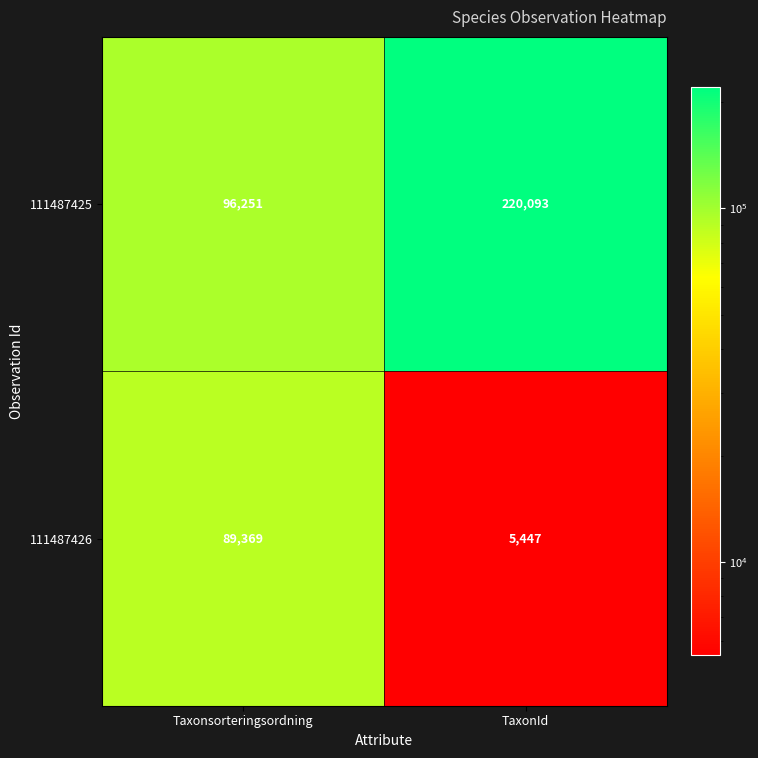

What is the smallest value displayed?

5447